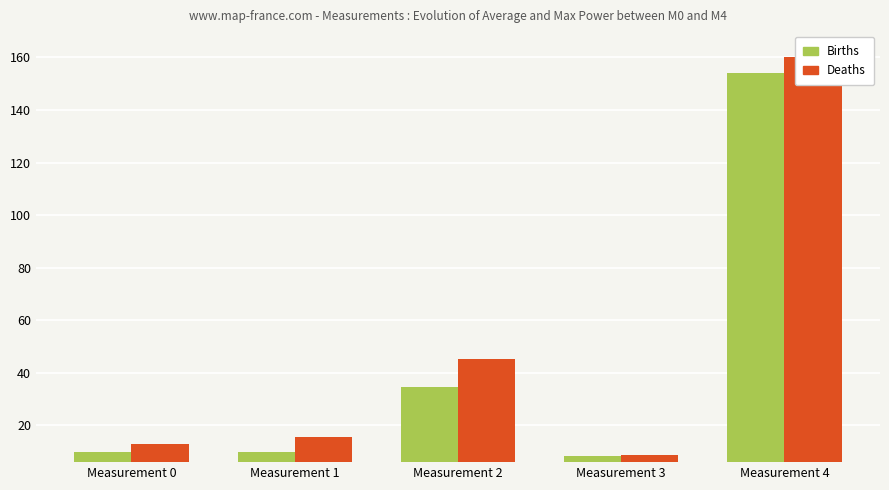

The Births series shows 7.9 at Measurement 2. True or false?

False